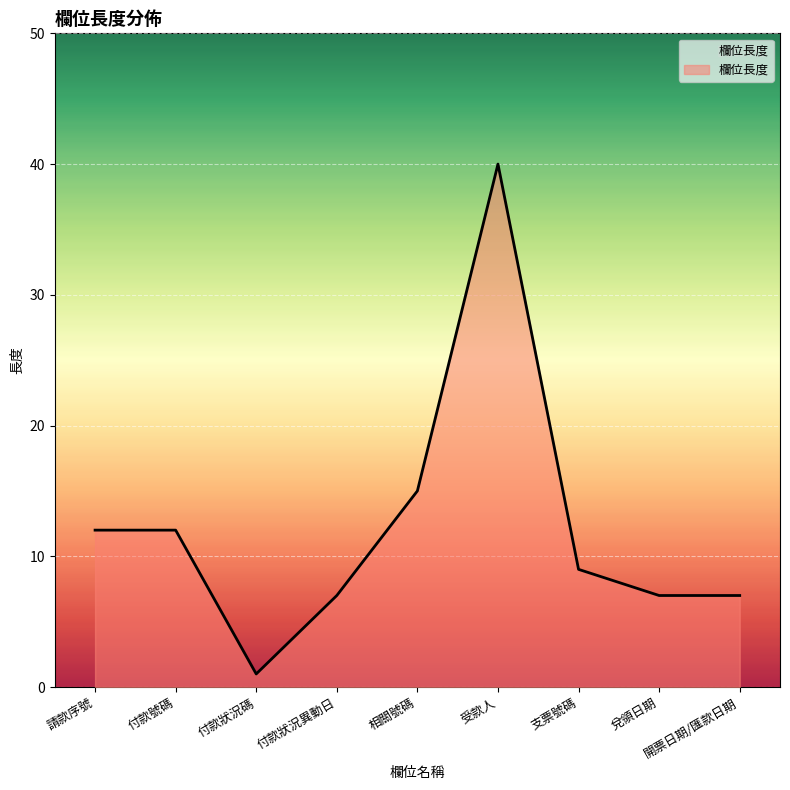

What is the change in value from 請款序號 to 付款狀況碼?

-11